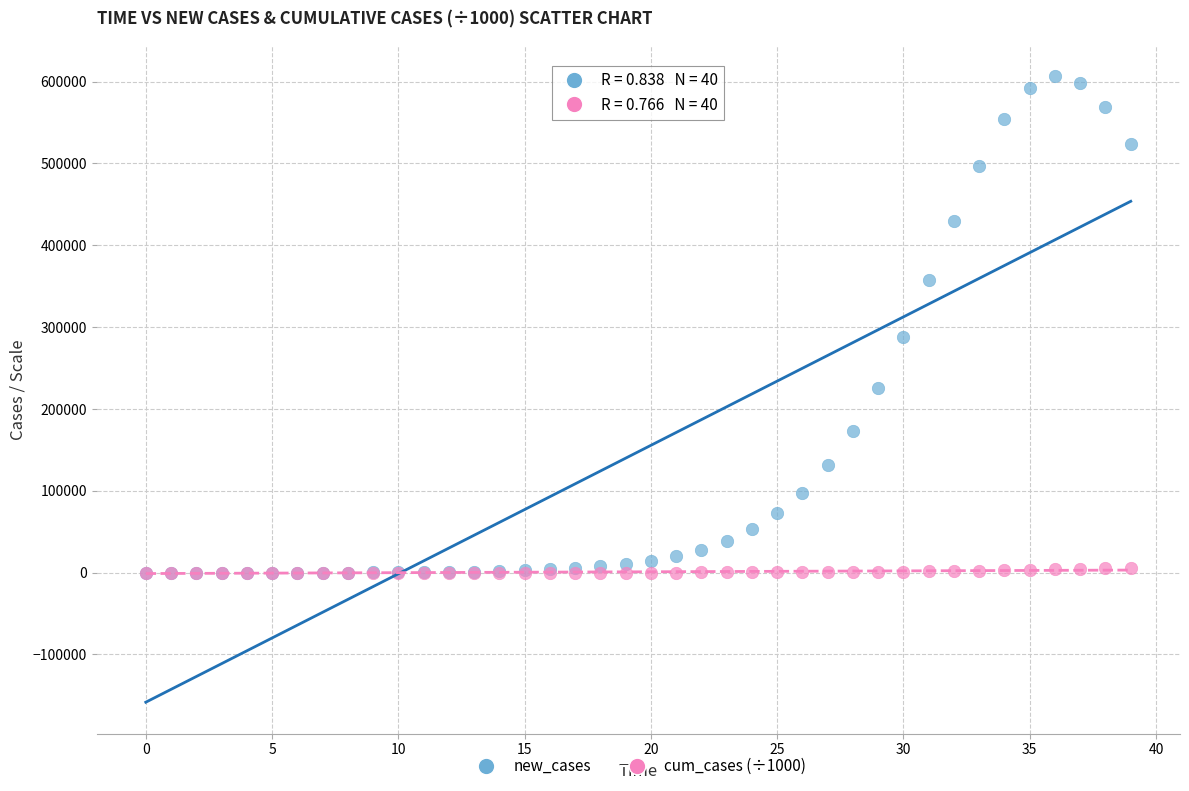

In the new_cases series, what Y value is closest to 303432?

287757.9